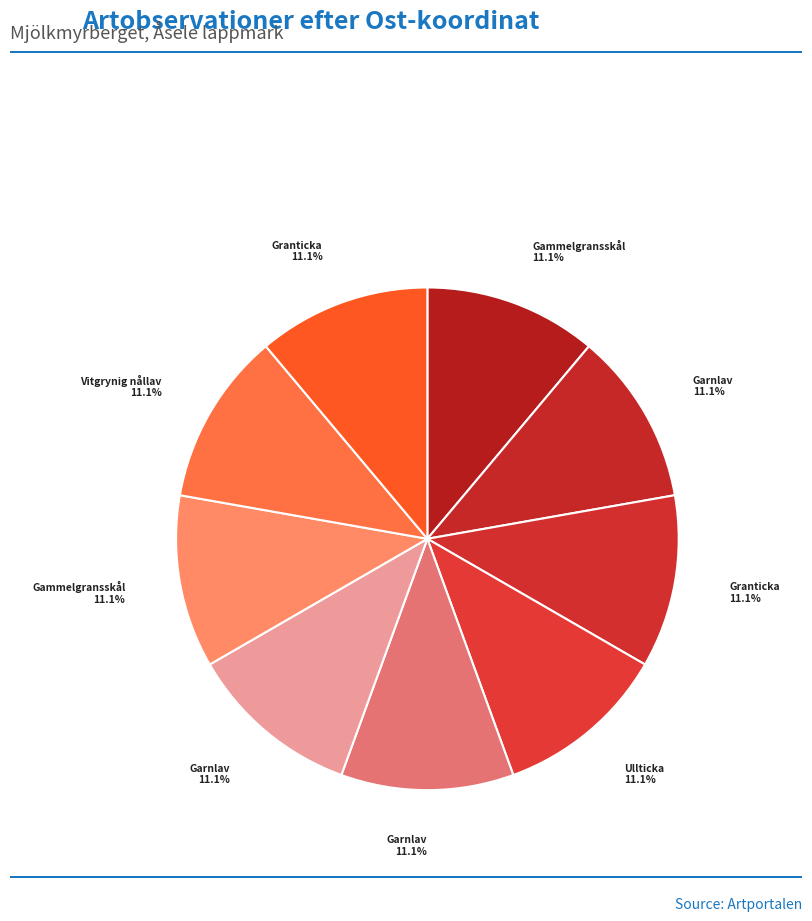

What is the smallest slice in the pie chart?

Garnlav (56826187)